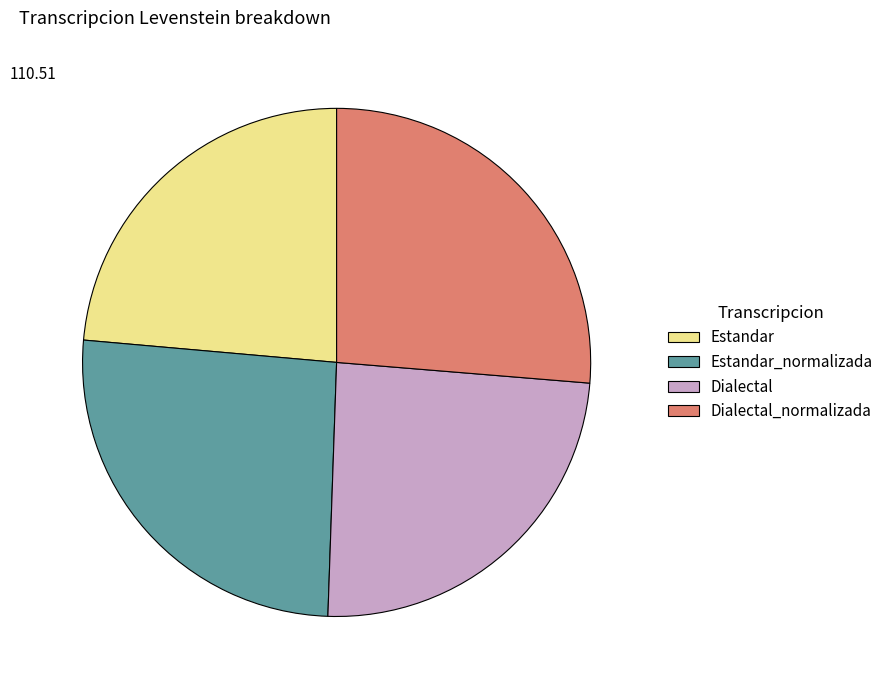

What is the smallest slice in the pie chart?

Estandar